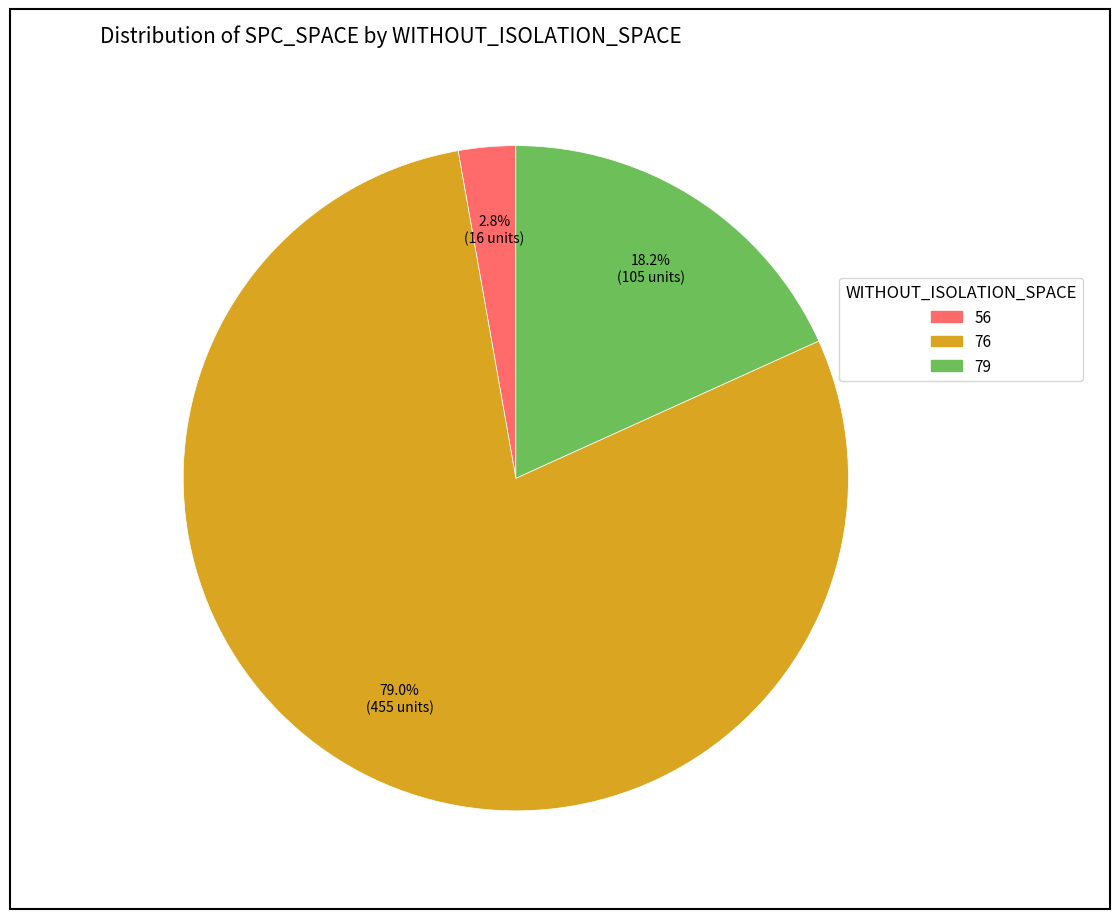

Is there a majority slice in this chart?

Yes